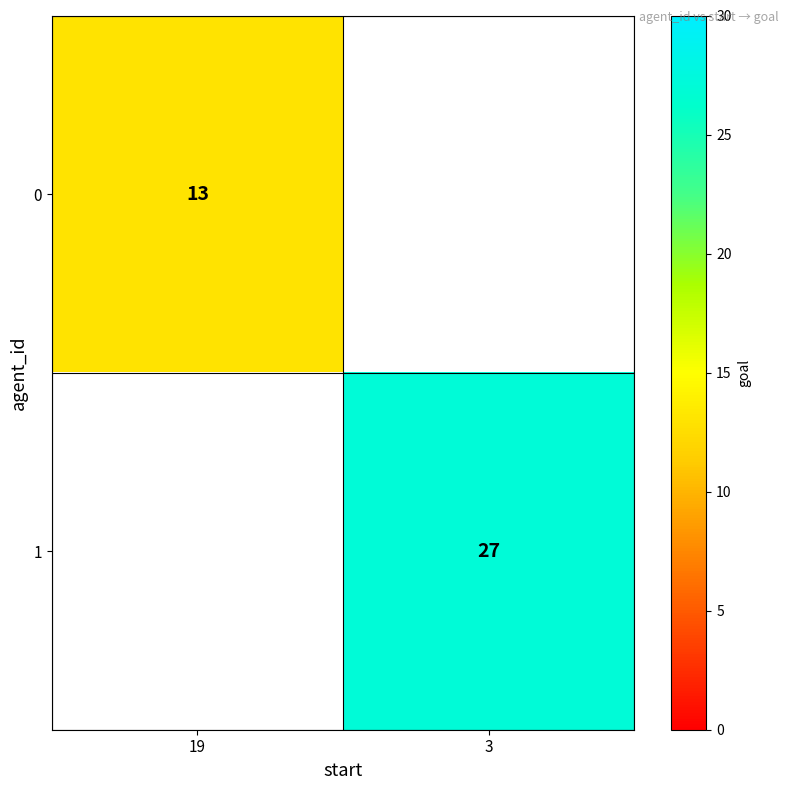

Is it true that 0 equals 5 at 19?

False